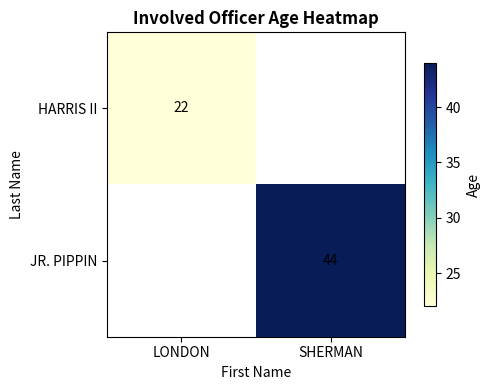

Is the value of JR. PIPPIN at SHERMAN greater than the value of HARRIS II at LONDON?

Yes